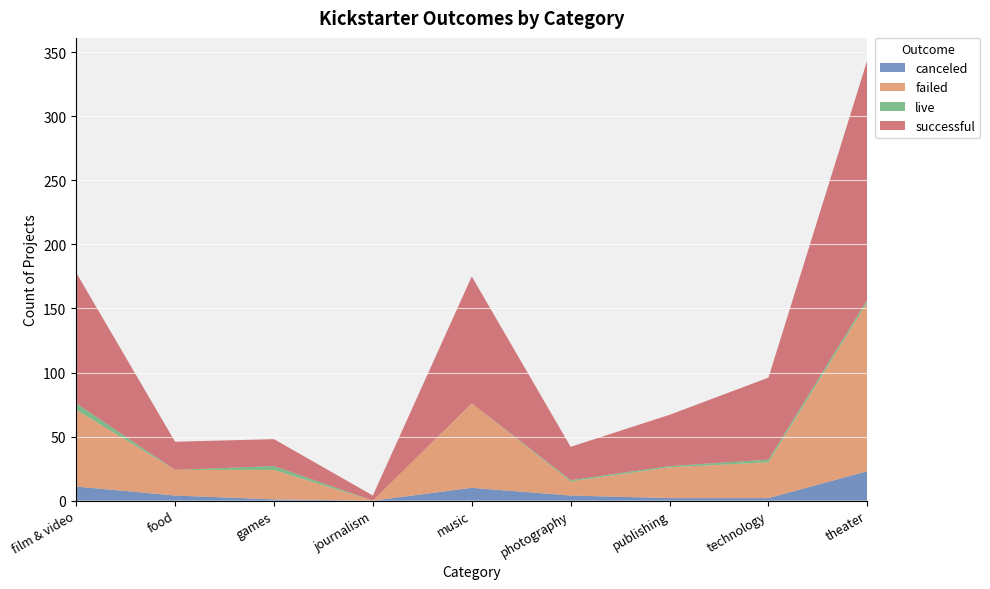

What is the sum of all successful values?

565